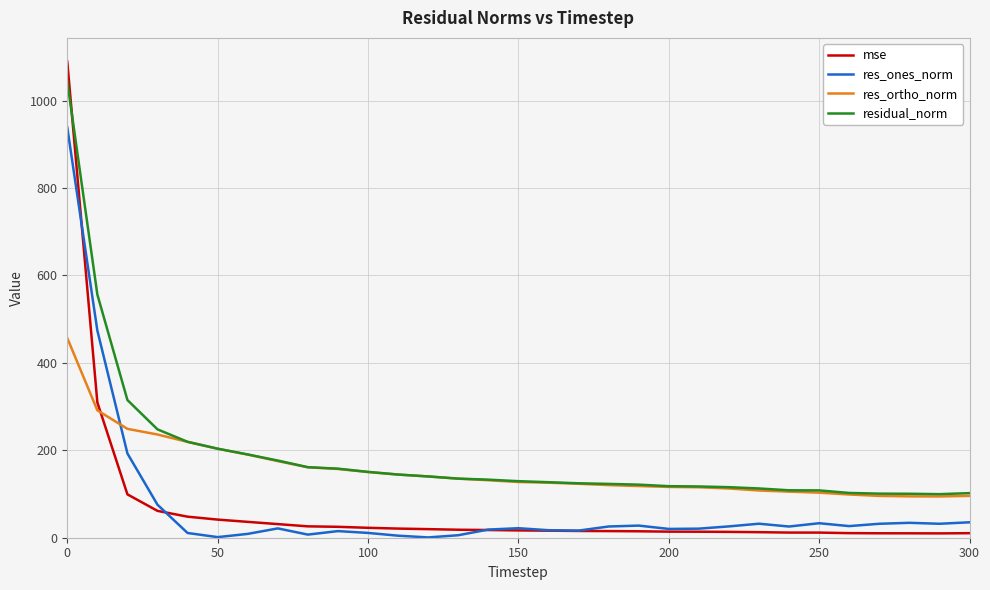

True or false: res_ones_norm and residual_norm intersect in this chart.

False